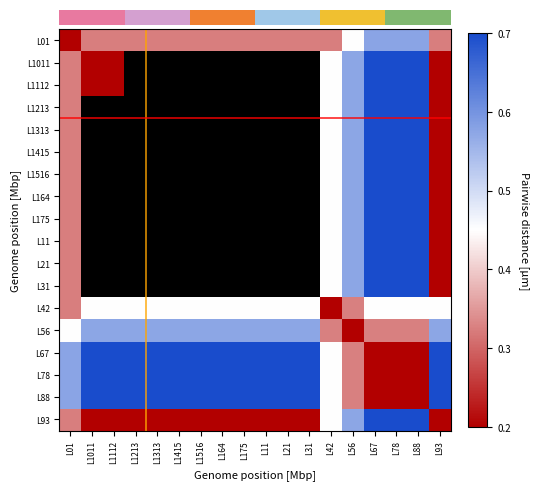

At which category does the chart reach its minimum across all series?

L01